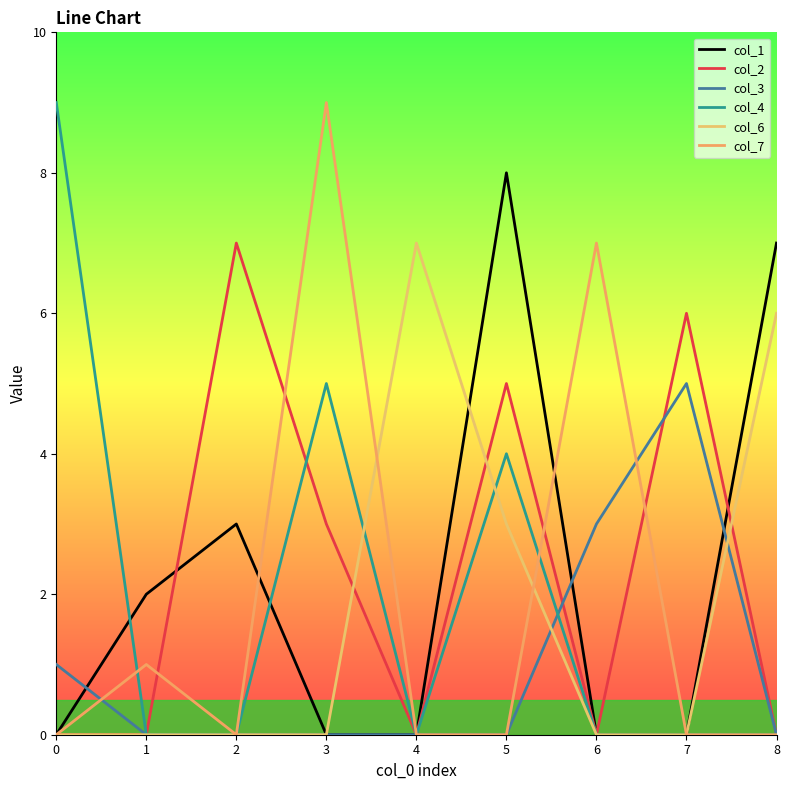

Is this an area chart (filled region under the line)?

No